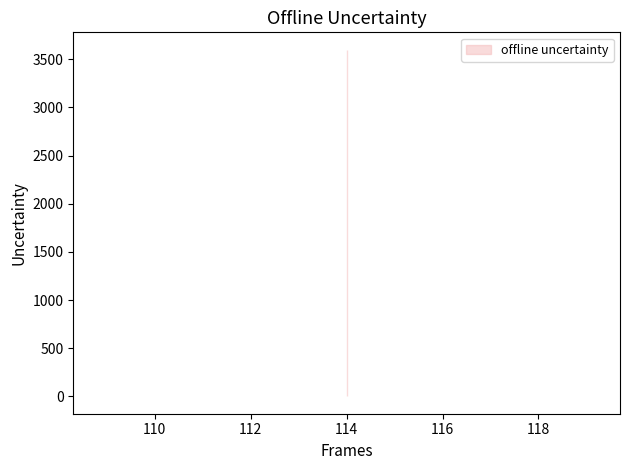

At which category is the sum across all series the highest?

114